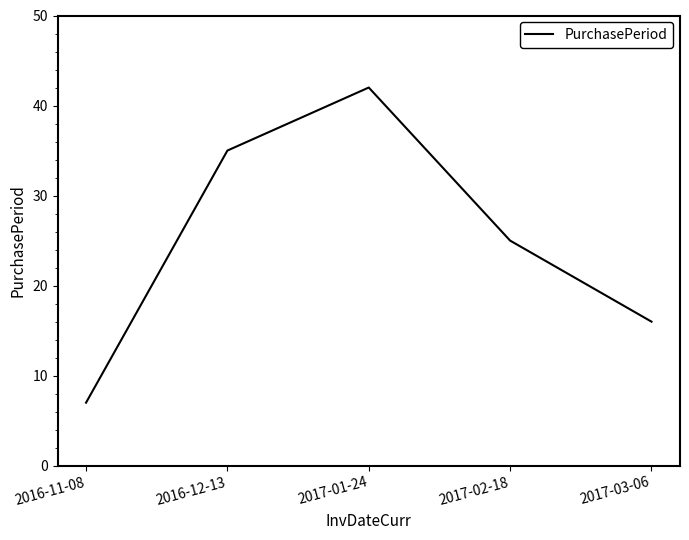

At which category does the chart reach its peak across all series?

2017-01-24